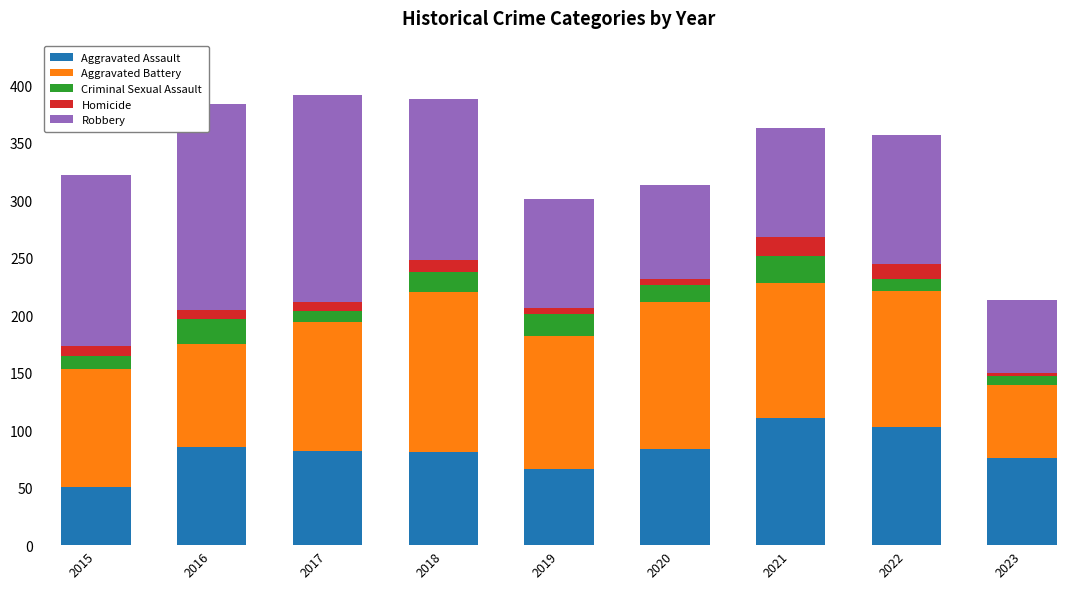

What is the minimum value for Aggravated Assault?

51